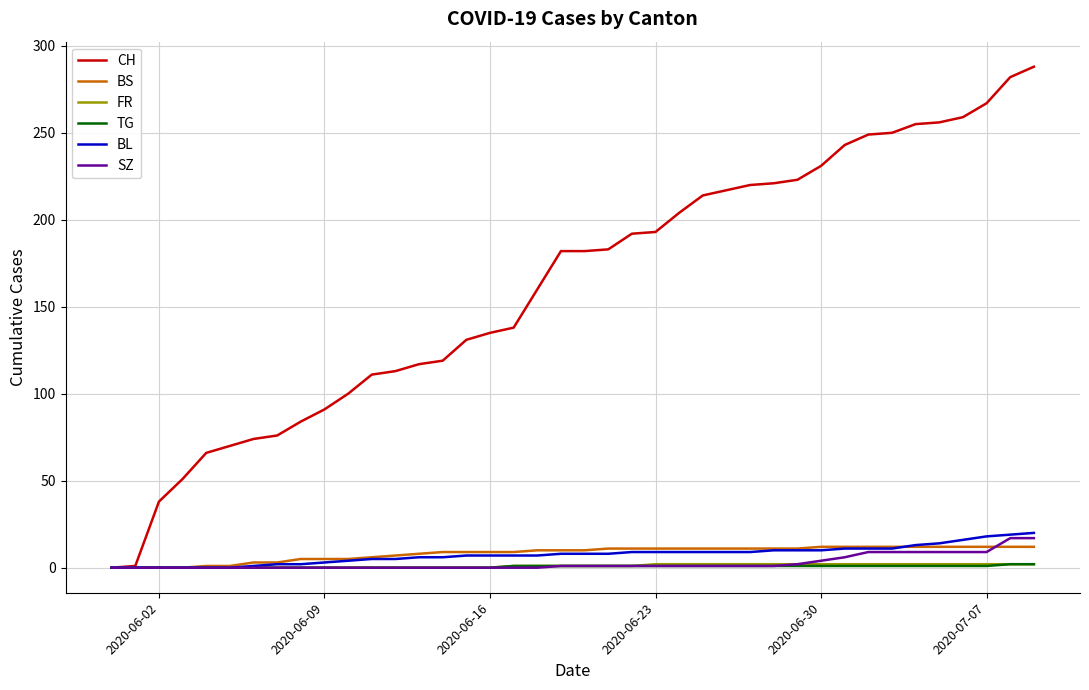

Which series has the widest spread of values?

CH